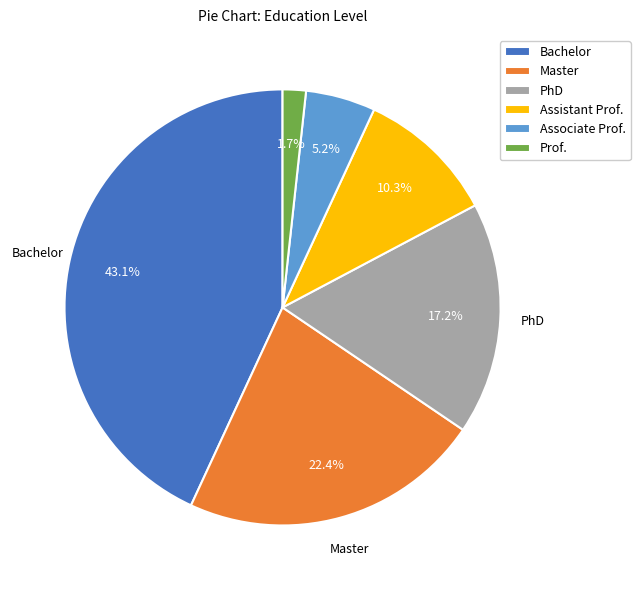

Is it true that Bachelor is 43% of the pie?

True